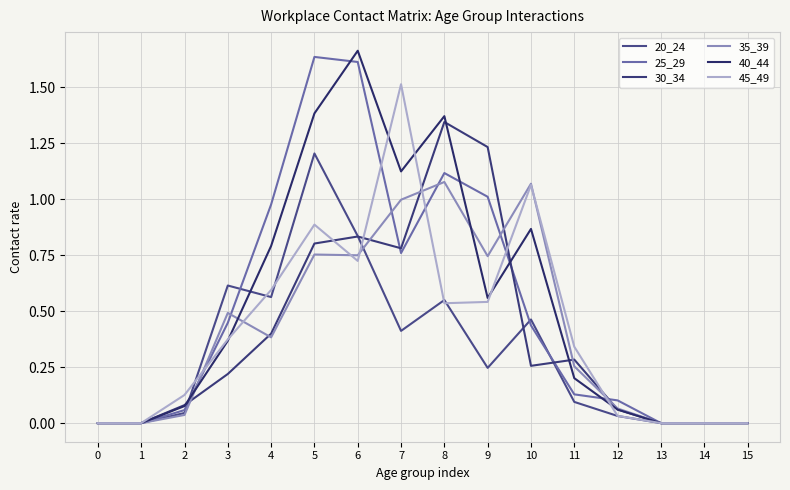

True or false: 30_34 has a value of 0.8 at 6.

True